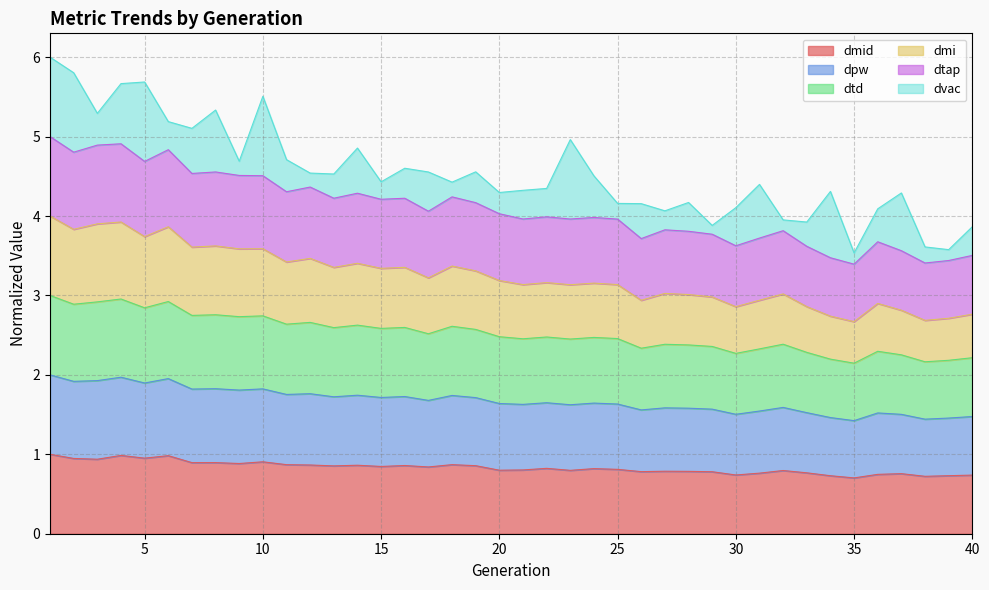

Is the value of dtd at 40 greater than the value of dmid at 34?

Yes